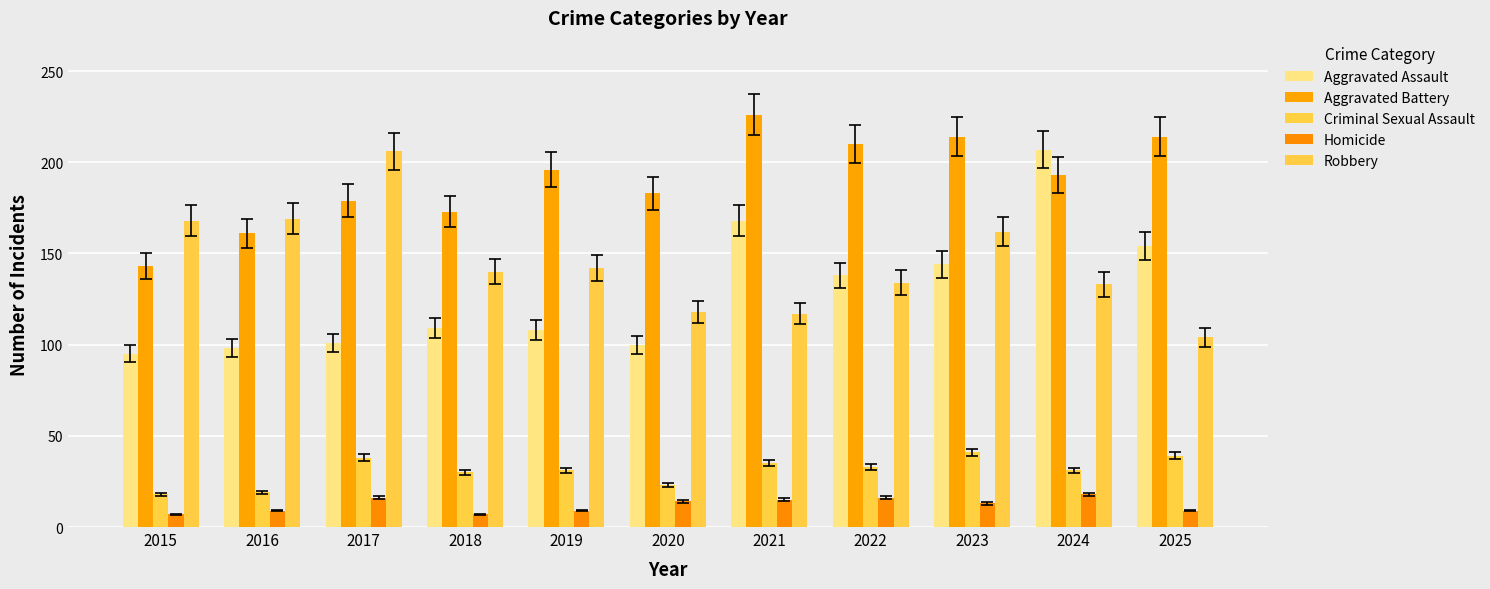

What is the spread (max minus min) of values at 2015?

161